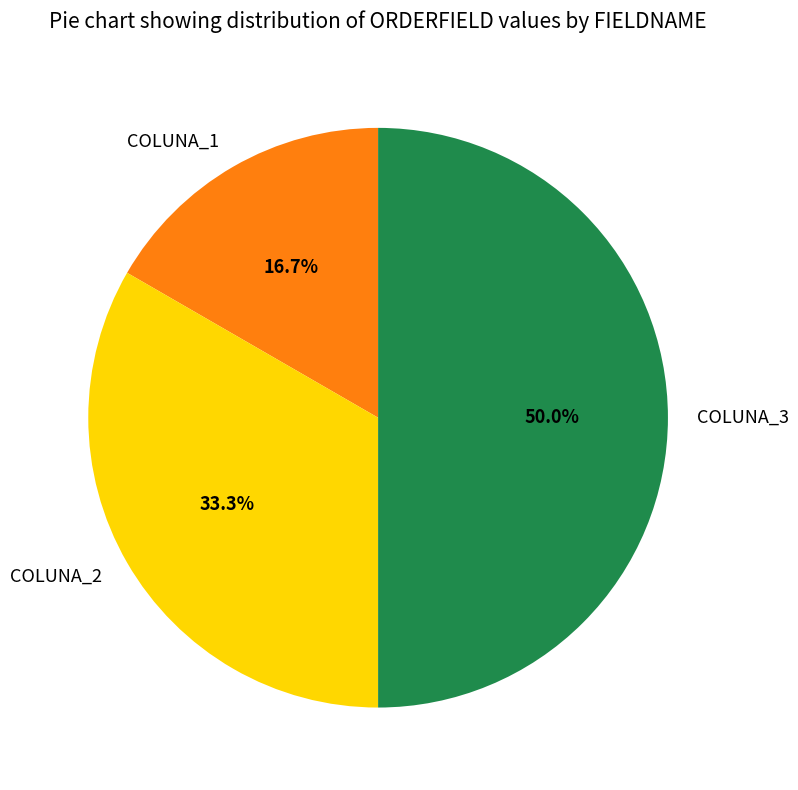

How many segments does this pie chart have?

3